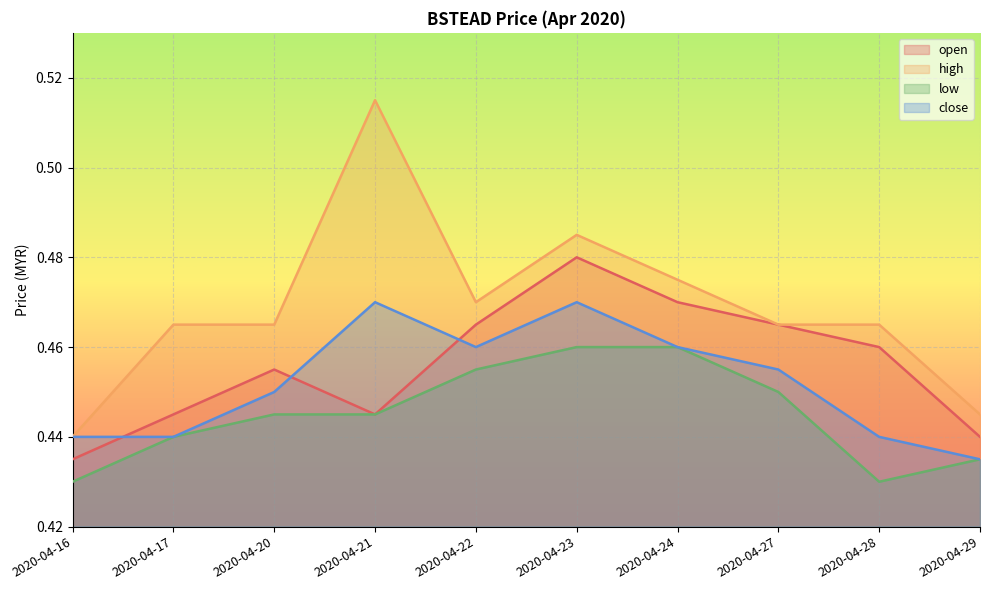

At which label does open reach its peak?

2020-04-23